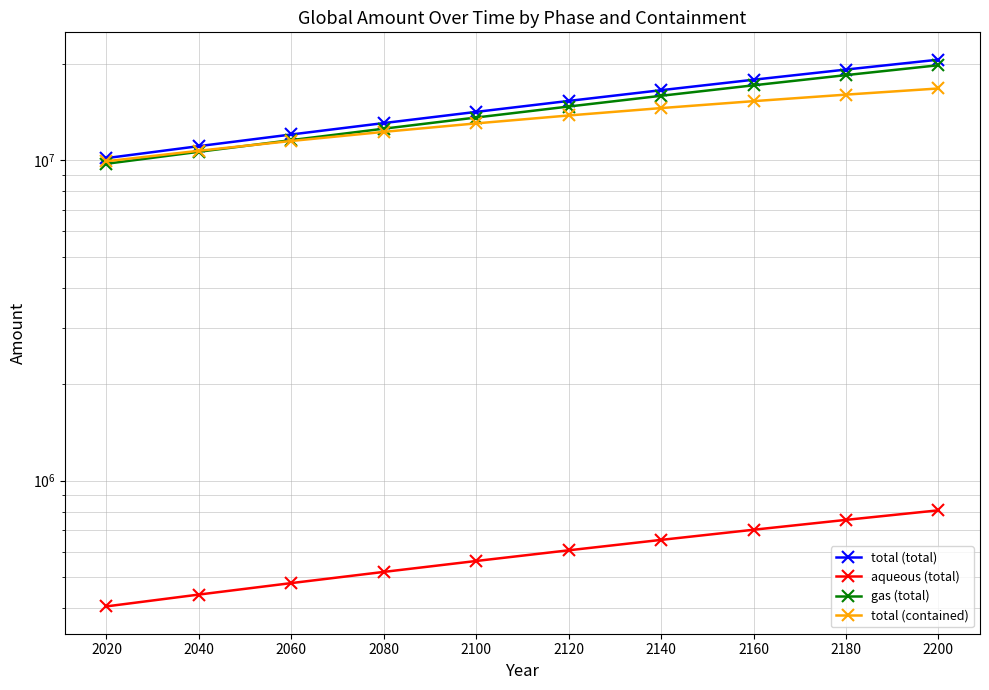

Rank the series at 2060 from highest to lowest value.

total (total), gas (total), total (contained), aqueous (total)